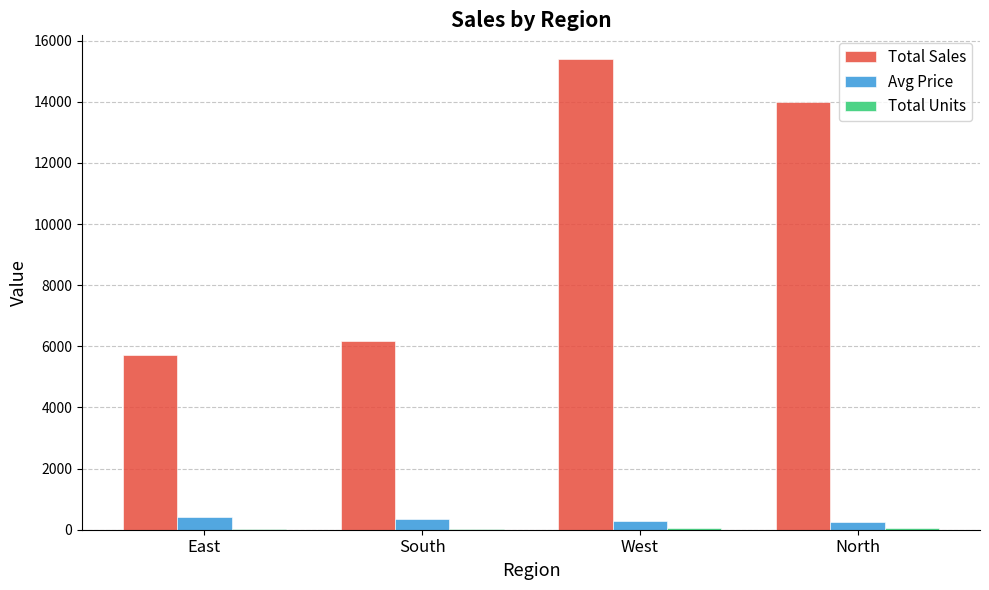

Where is Total Sales nearest to the value 10566?

North